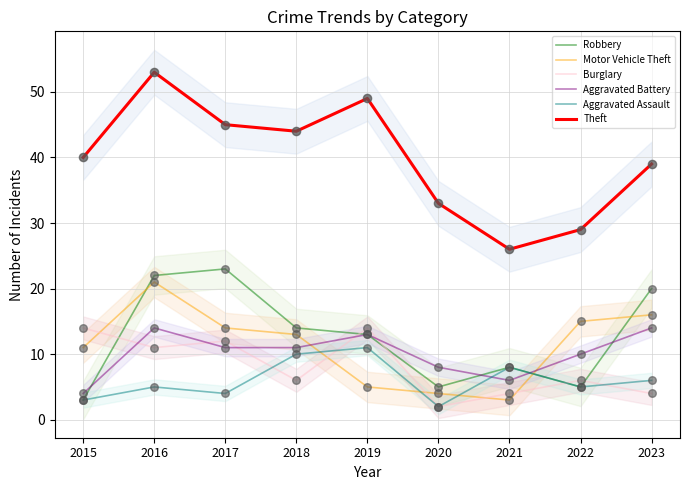

Which series has the largest total across all categories?

Theft